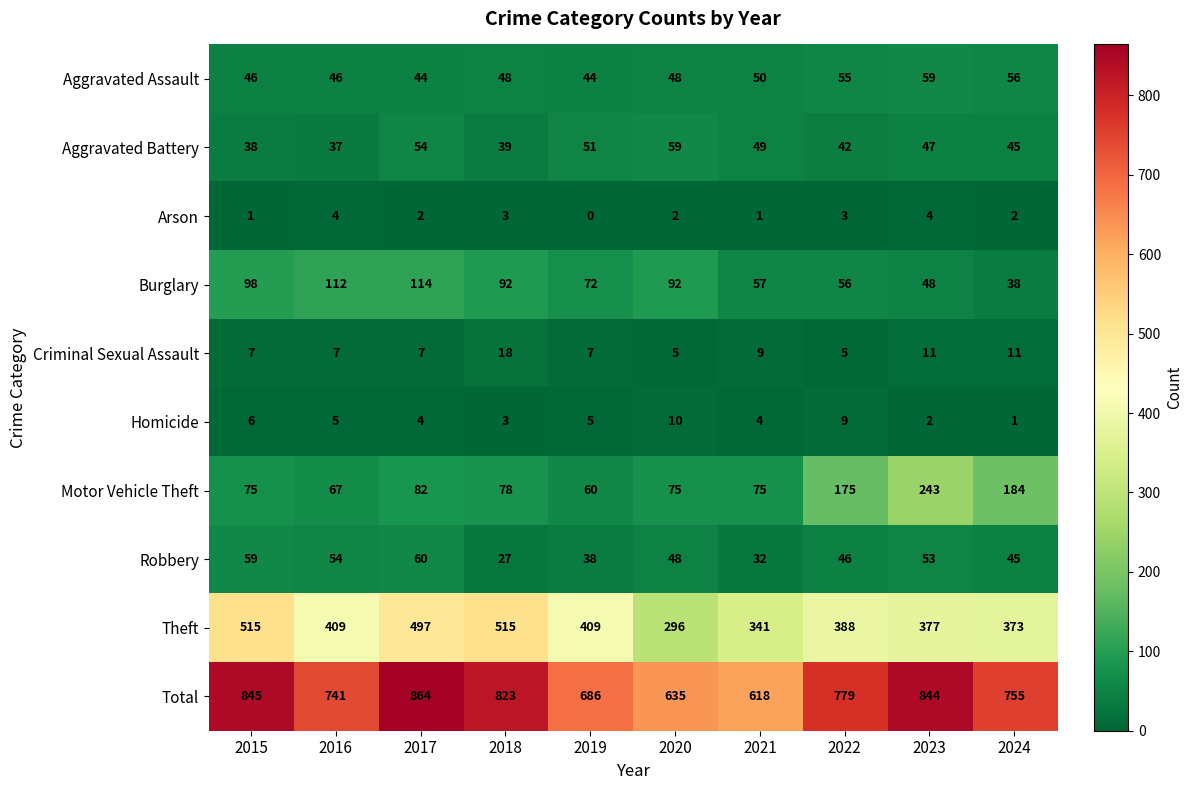

The Theft series shows 570 at 2023. True or false?

False